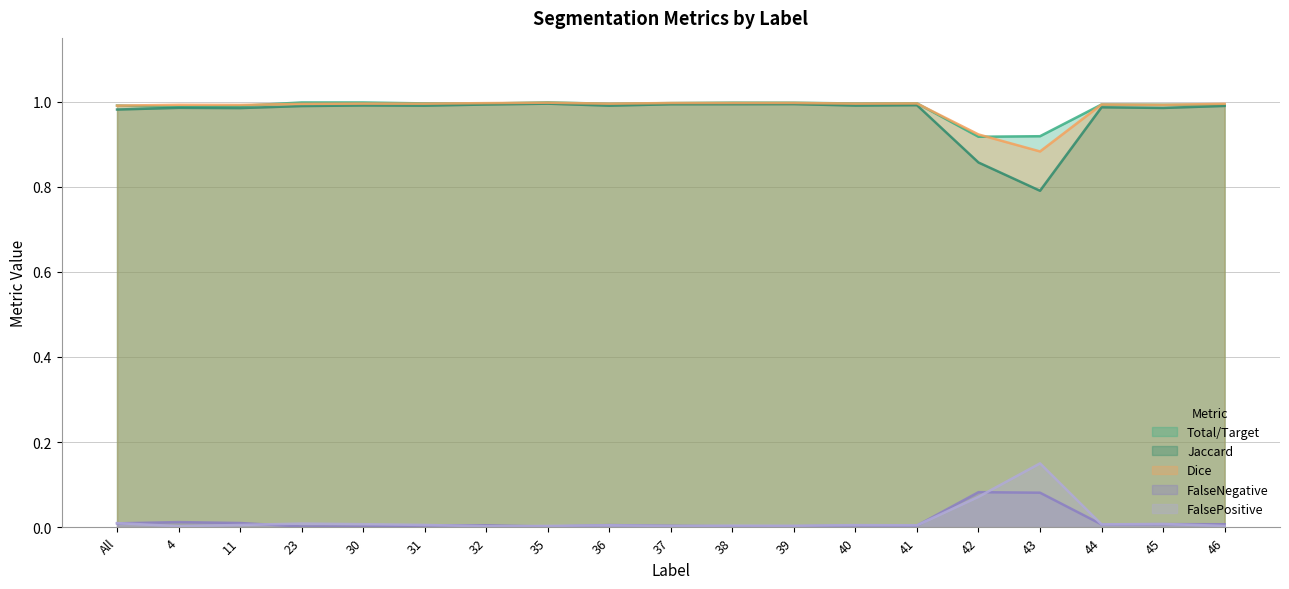

Does the chart have visible grid lines?

Yes